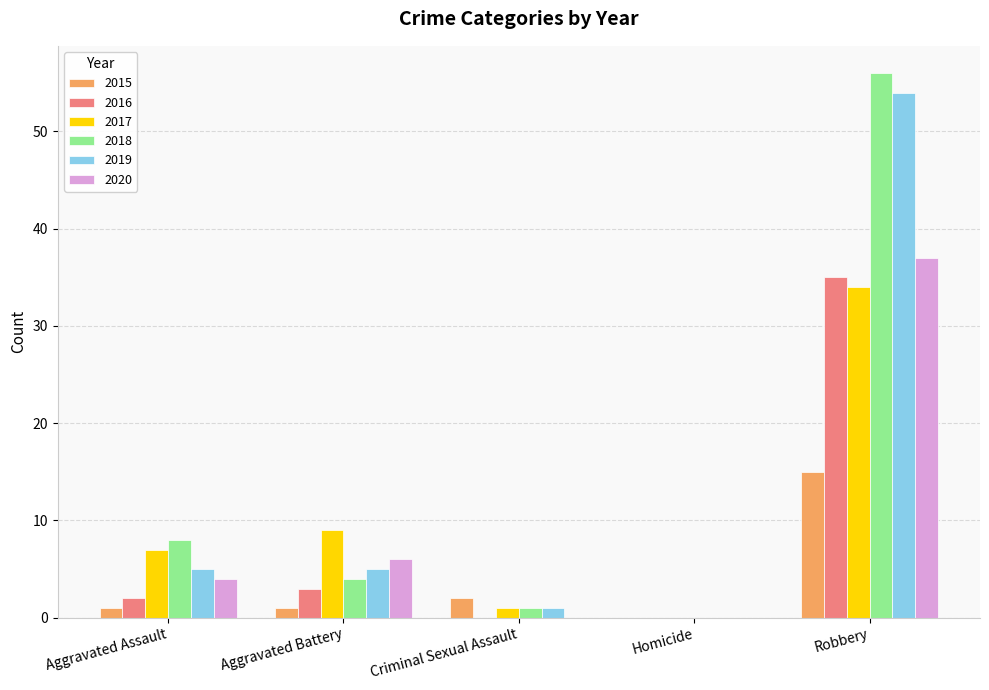

Does the chart contain stacked bars?

No